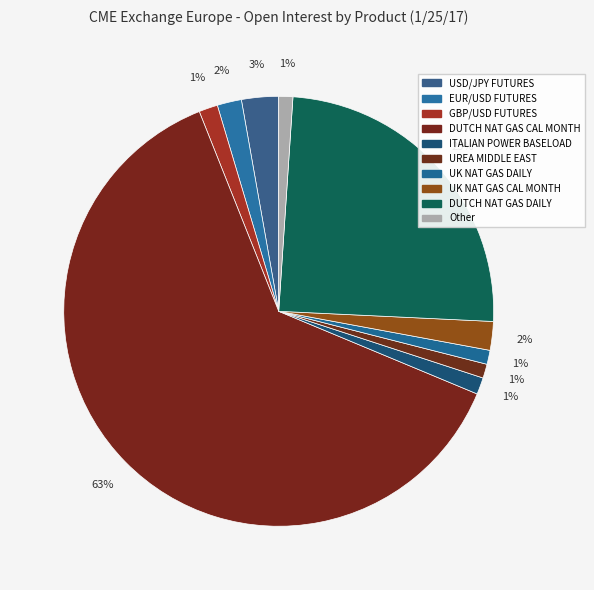

Count the number of slices in the pie.

10